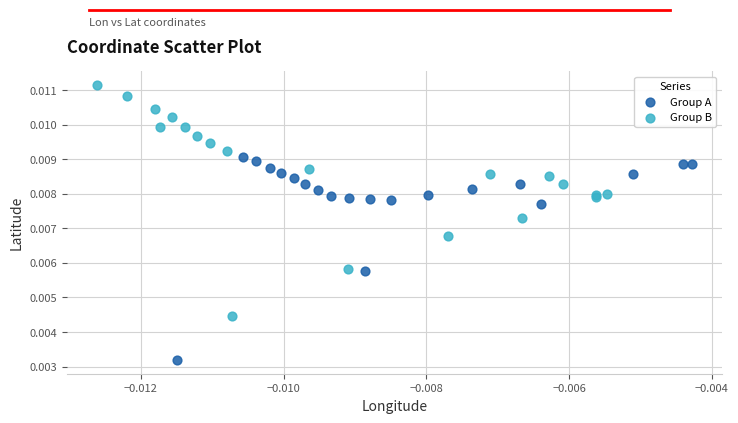

What are all the series names shown in the legend?

Group A, Group B